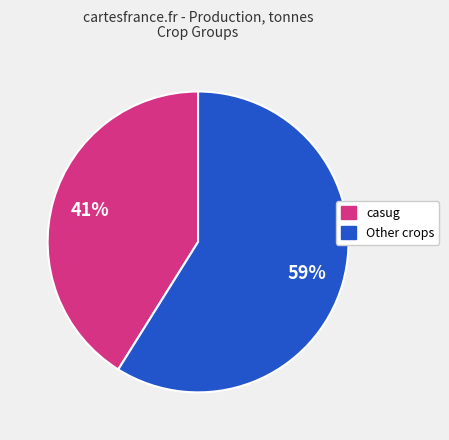

Is there a majority slice in this chart?

Yes